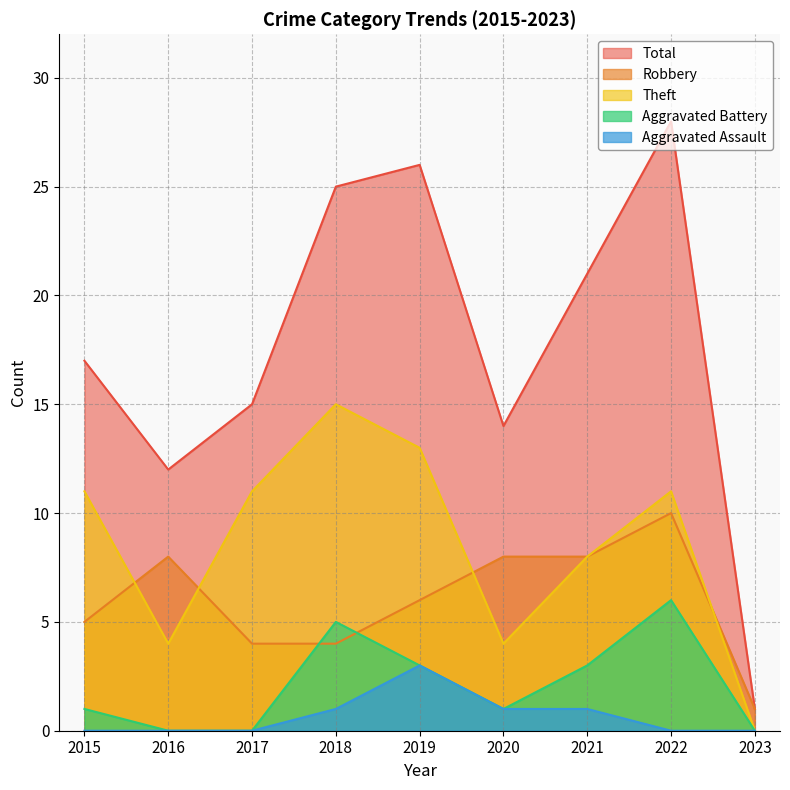

Which category has the highest value in the Total series?

2022